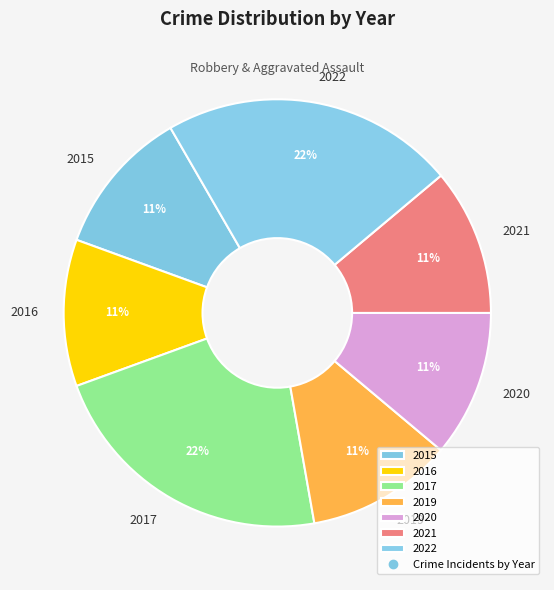

Does 2015 account for over 50% of the chart?

No